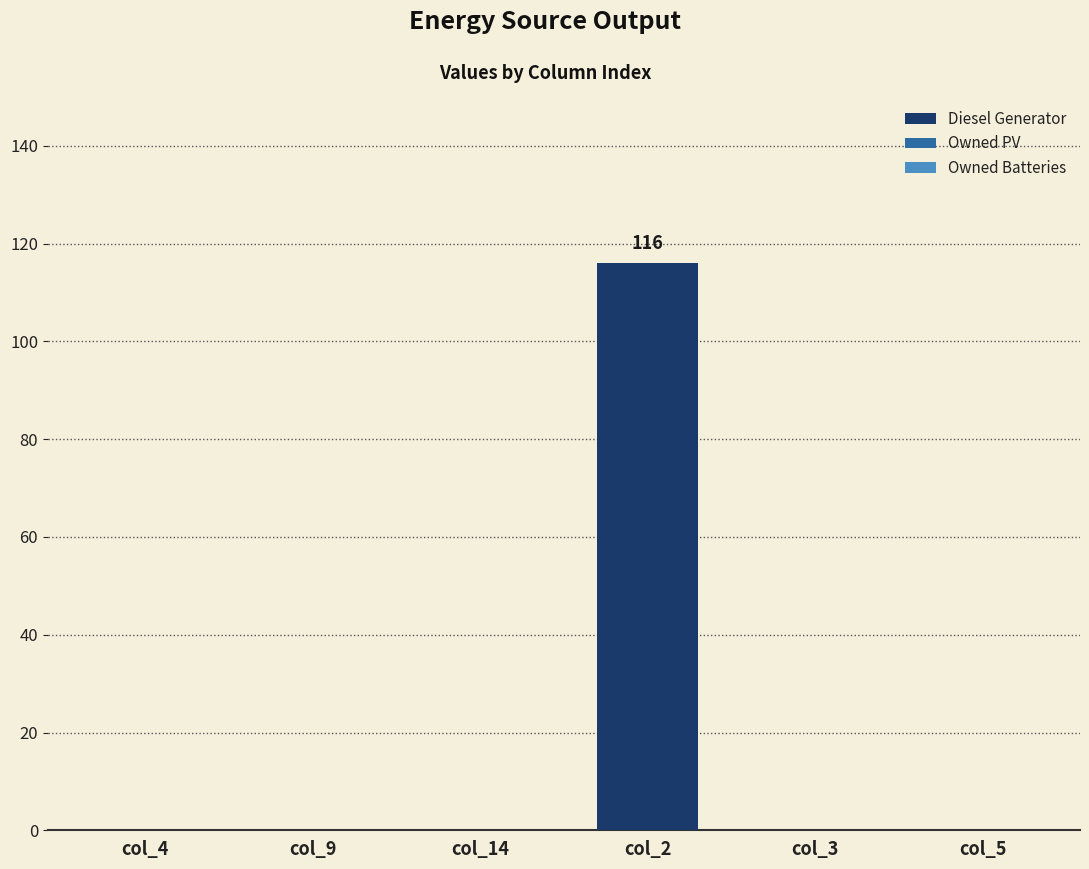

True or false: the data shows -36 at col_3.

False